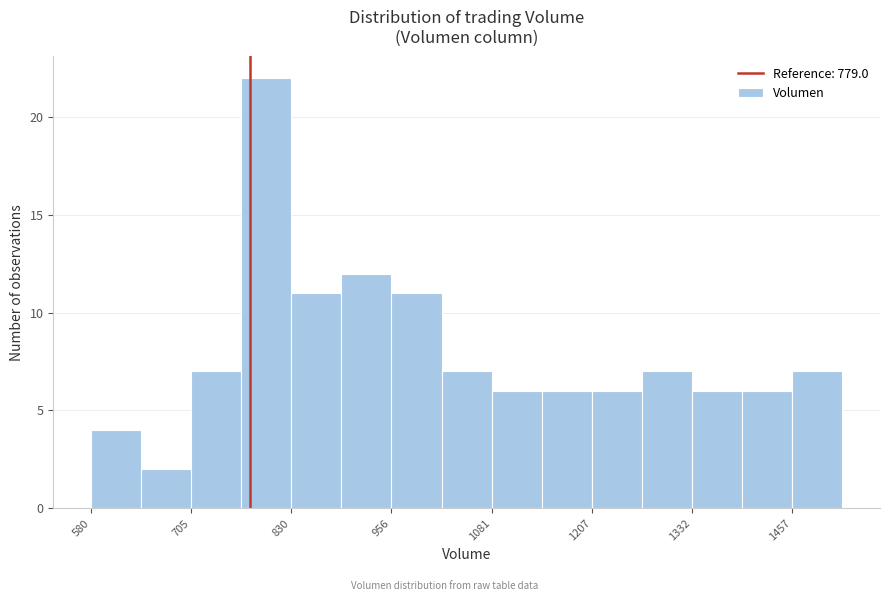

Around what value on the x-axis is the tallest bar? Give the approximate position of its centre, as read against the axis.

800